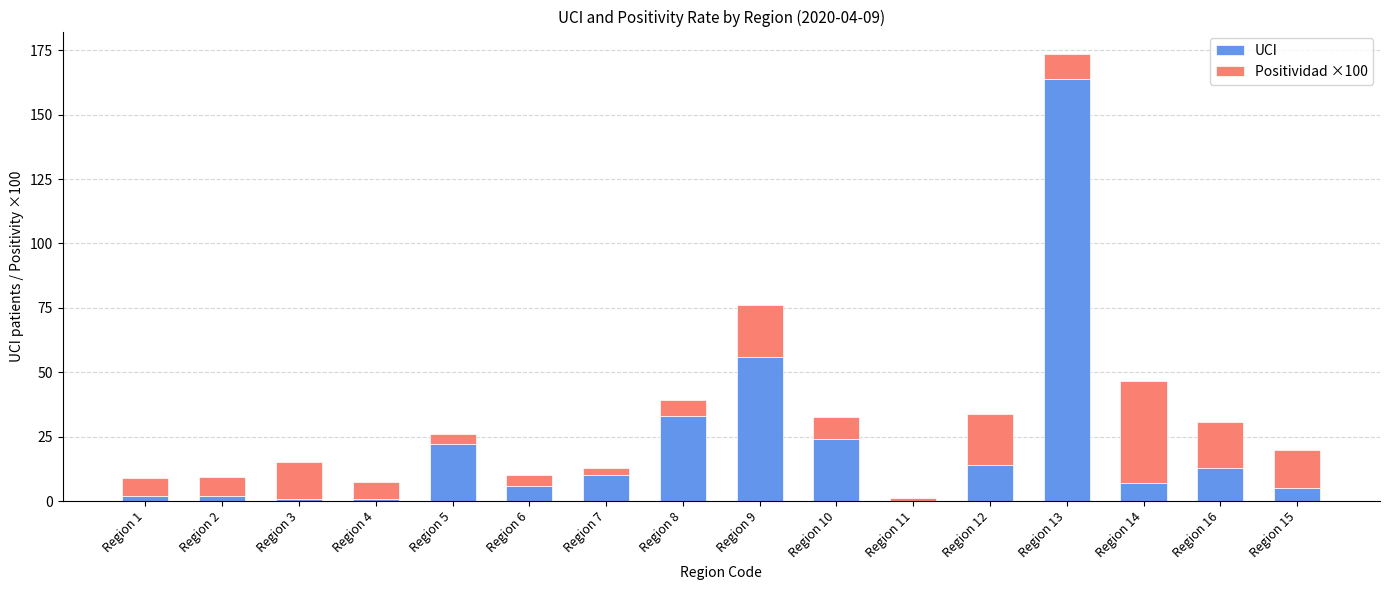

At which category is the sum across all series the highest?

Region 13